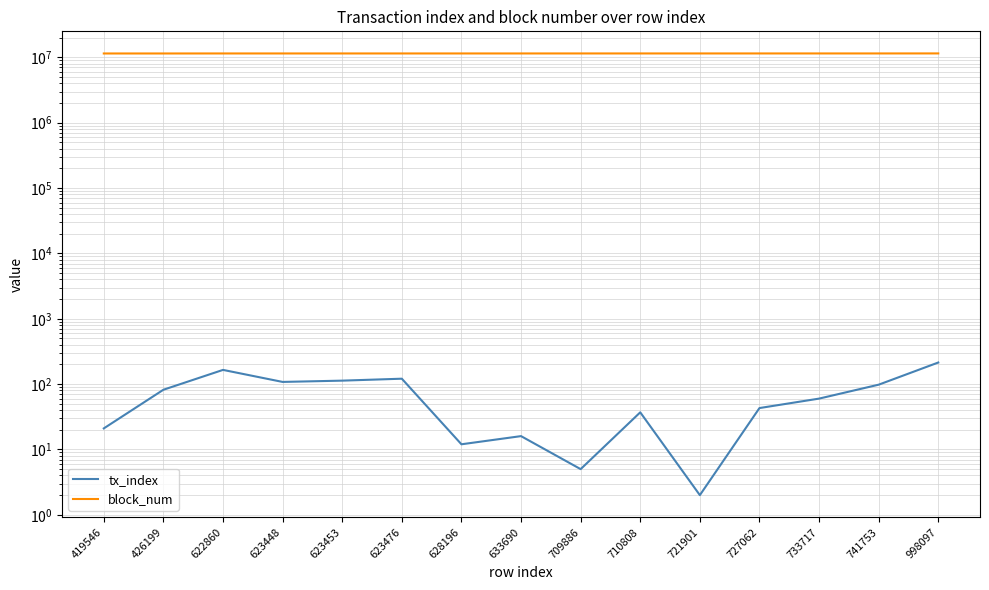

Between 710808 and 741753, which is larger?

741753